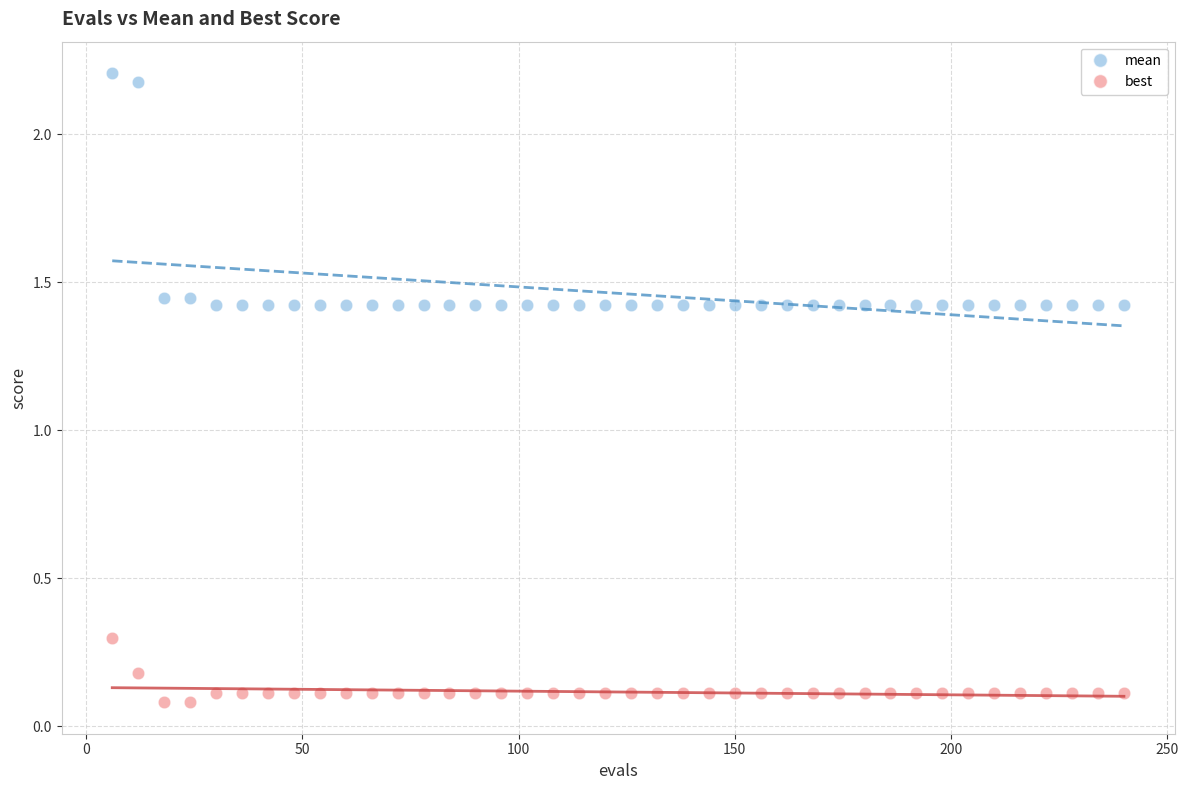

Which series contains the lowest Y value?

best